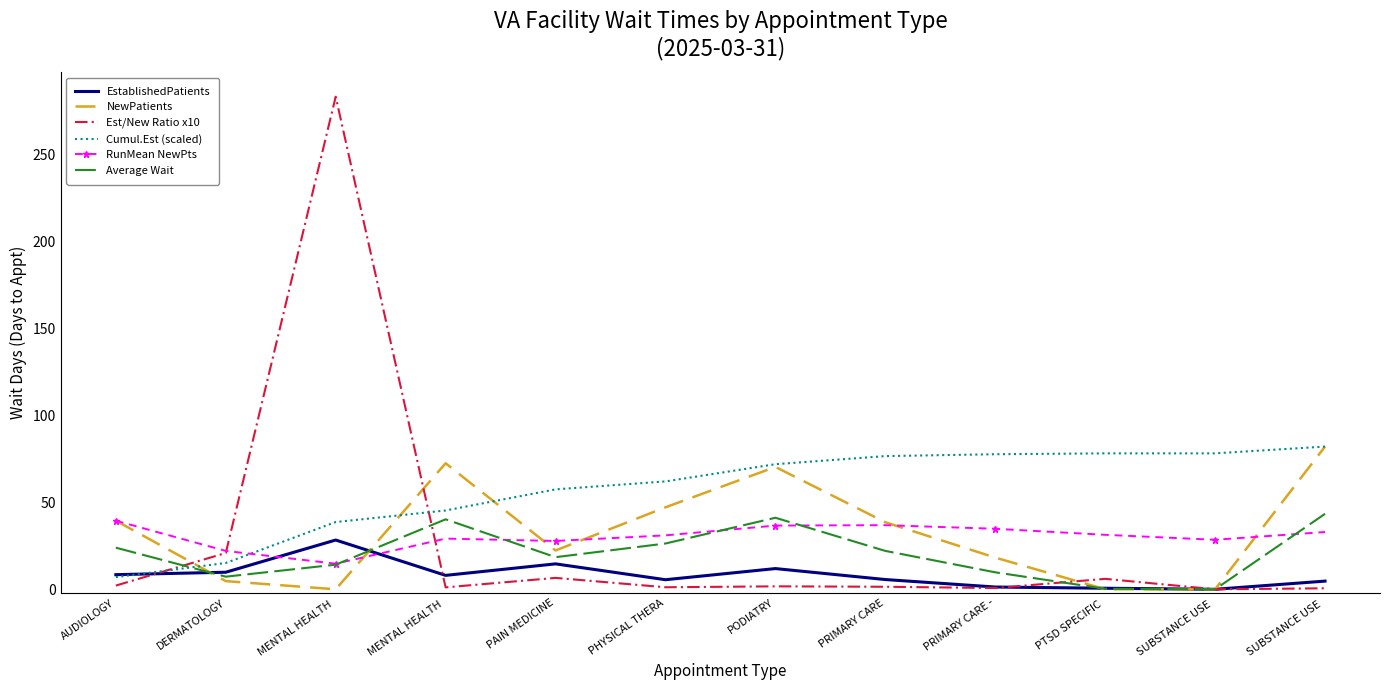

What are all the series names shown in the legend?

EstablishedPatients, NewPatients, Est/New Ratio x10, Cumul.Est (scaled), RunMean NewPts, Average Wait